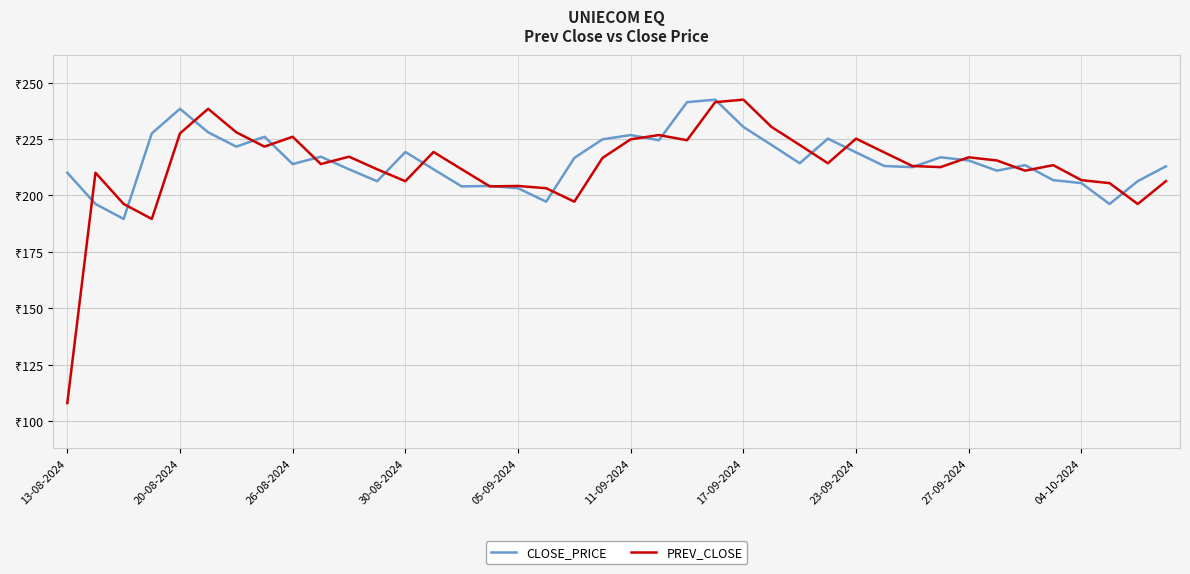

Is this an area chart (filled region under the line)?

No